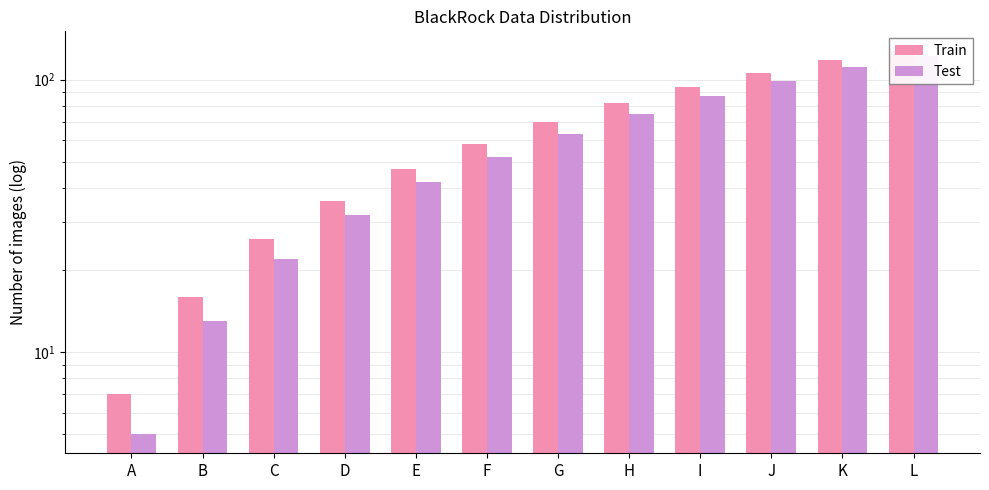

What is the average value of the Test series?

60